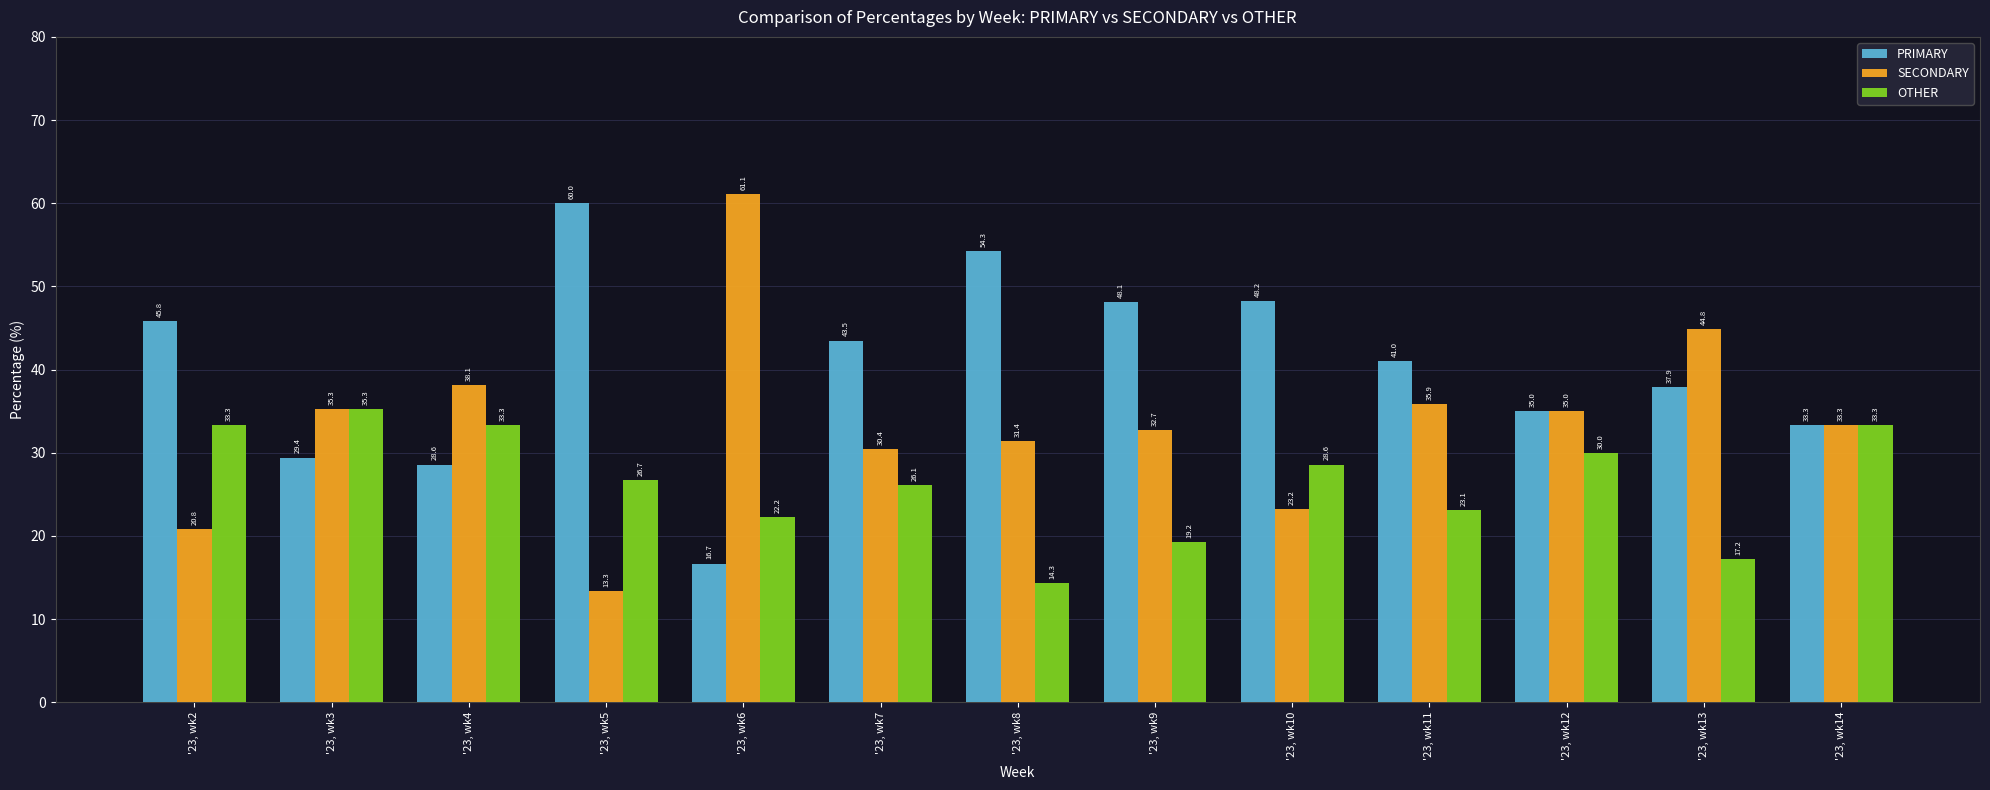

Count the number of data series in this chart.

3